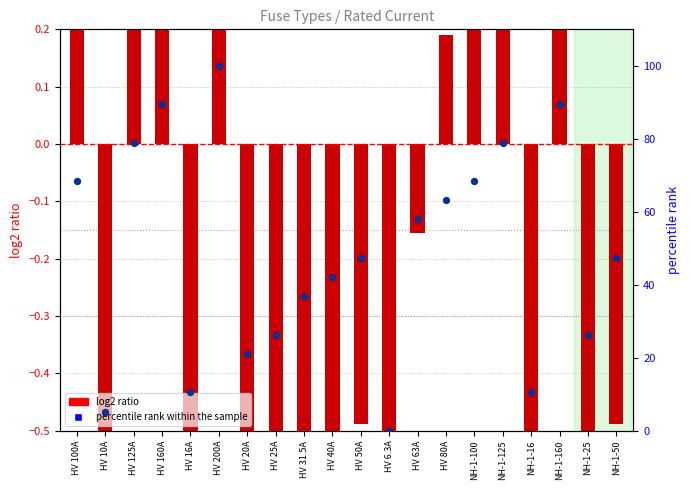

At how many categories does at least one series exceed 25?

15